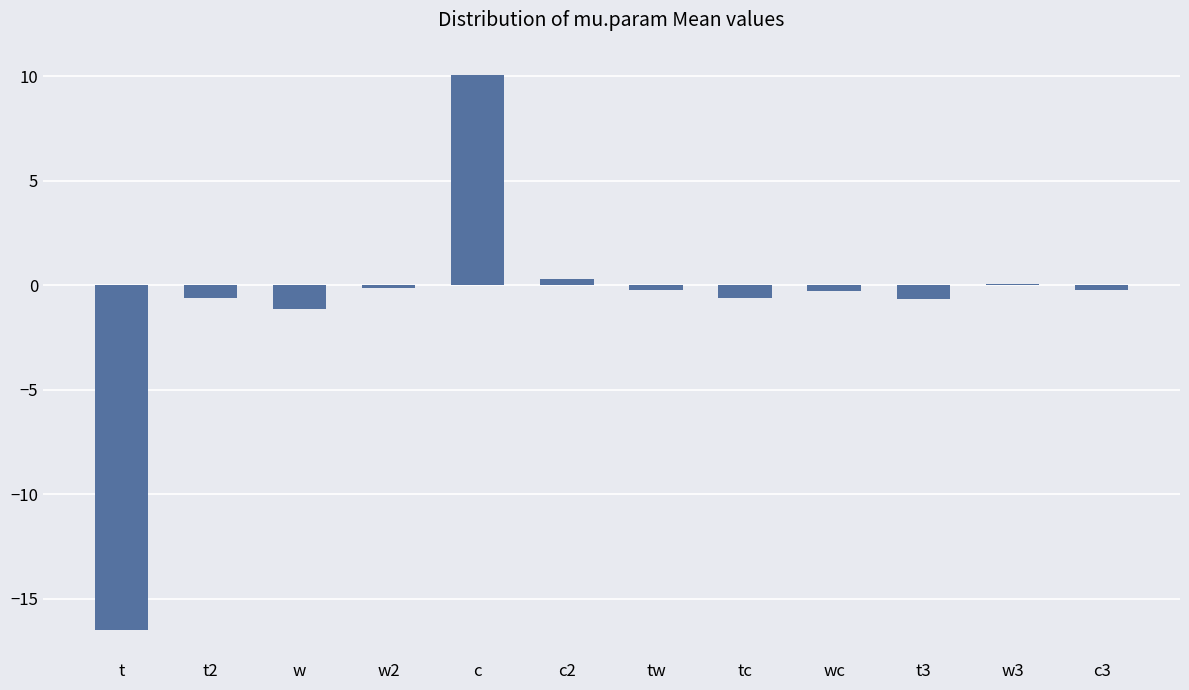

True or false: the data shows -1.1 at w.

True